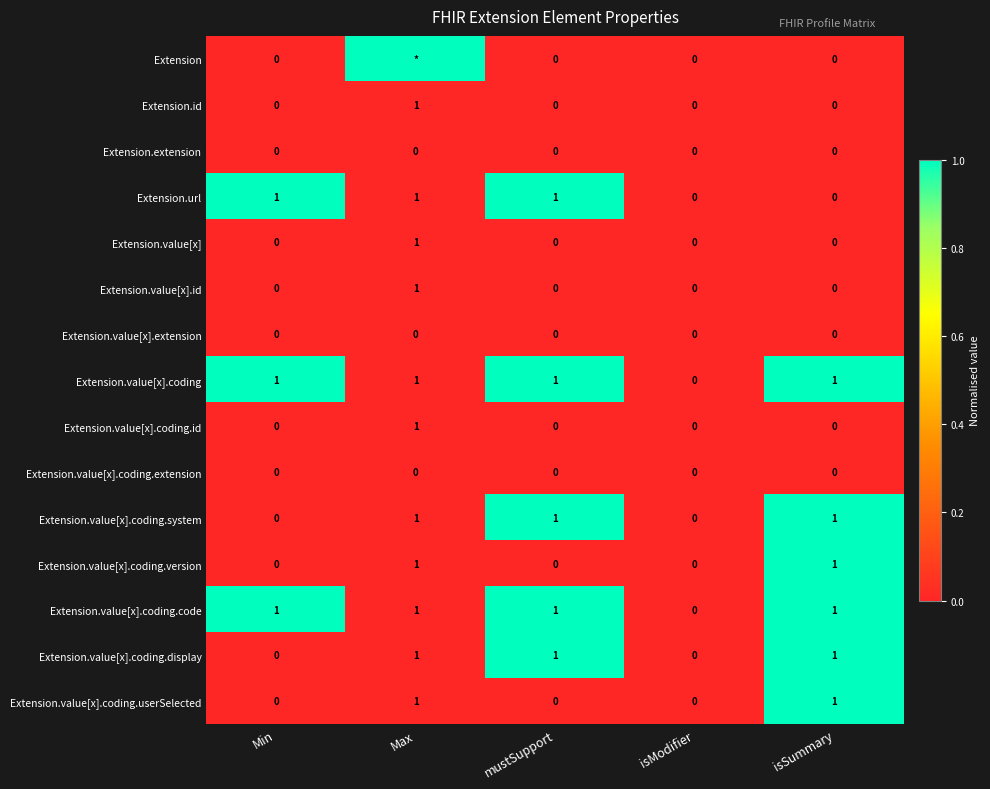

The value of Extension.value[x].coding.userSelected at isSummary is 1.5. True or false?

False